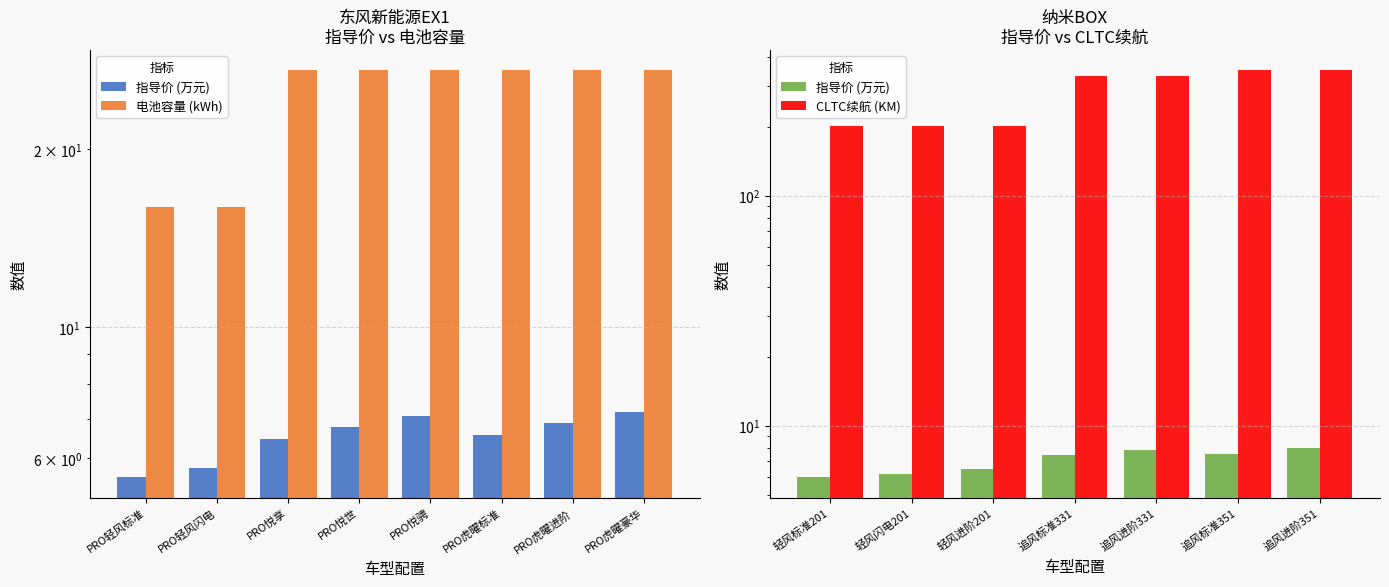

Which has a higher value, PRO悦骋 or PRO悦享?

PRO悦骋